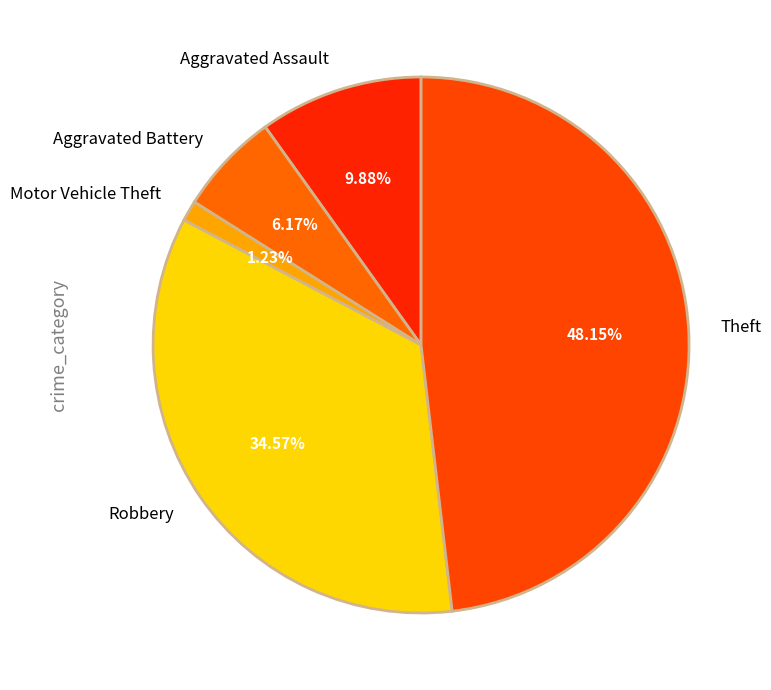

How many segments does this pie chart have?

5